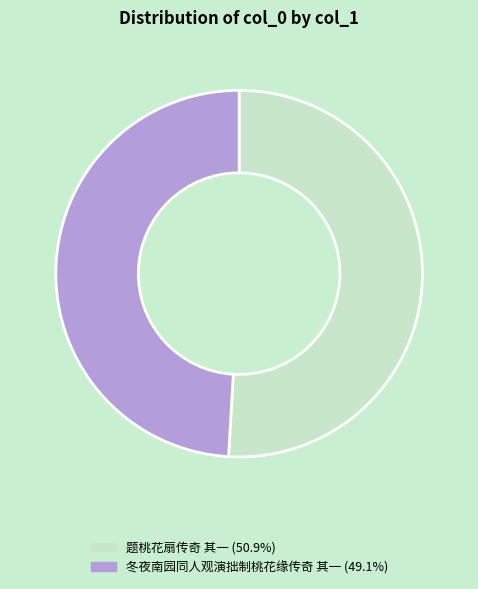

Is it true that 冬夜南园同人观演拙制桃花缘传奇 其一 is 55% of the pie?

False